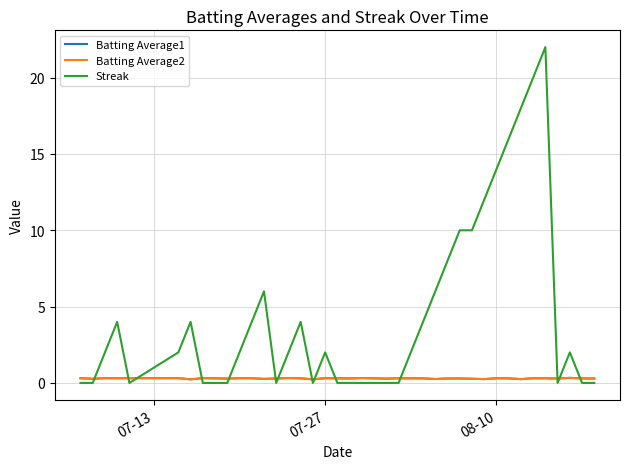

Which series has the largest range (max minus min)?

Streak